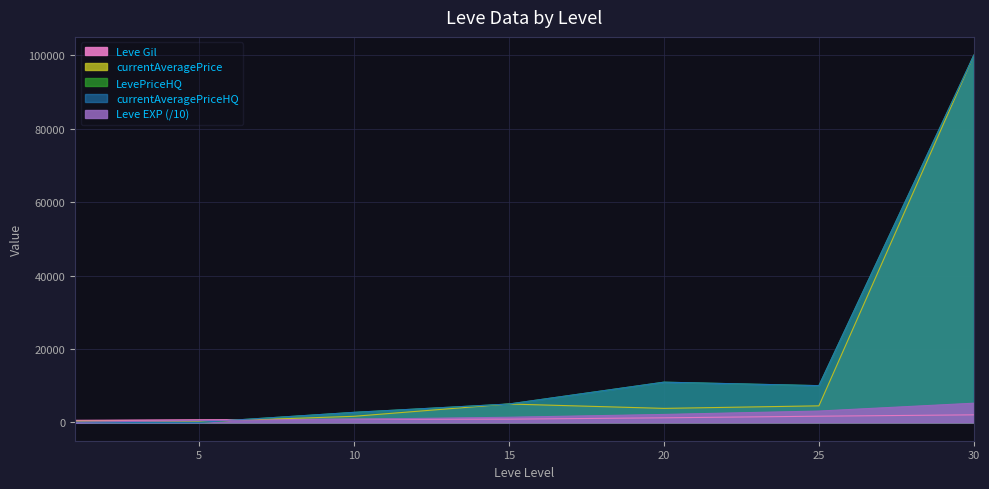

The value of currentAveragePrice at 5 is 206.7. True or false?

True